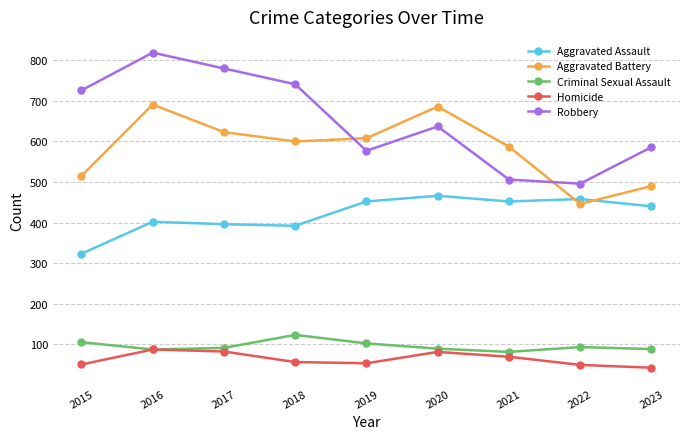

Which category has the lowest value in the Homicide series?

2023